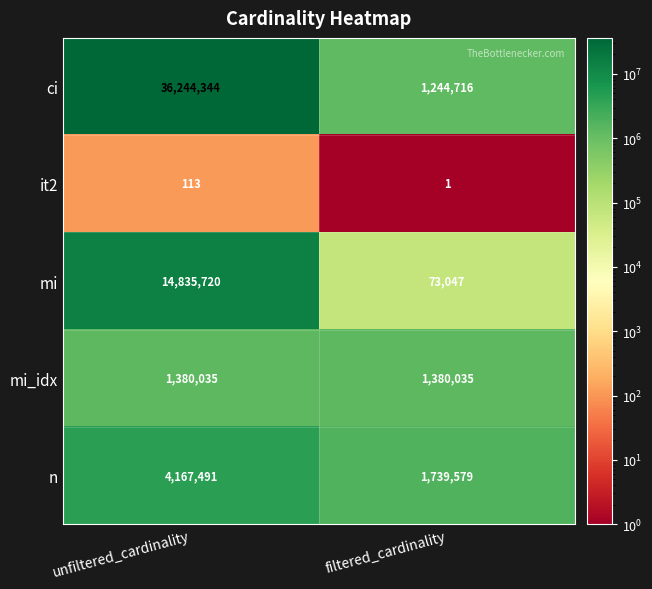

What is the minimum value for n?

1739579